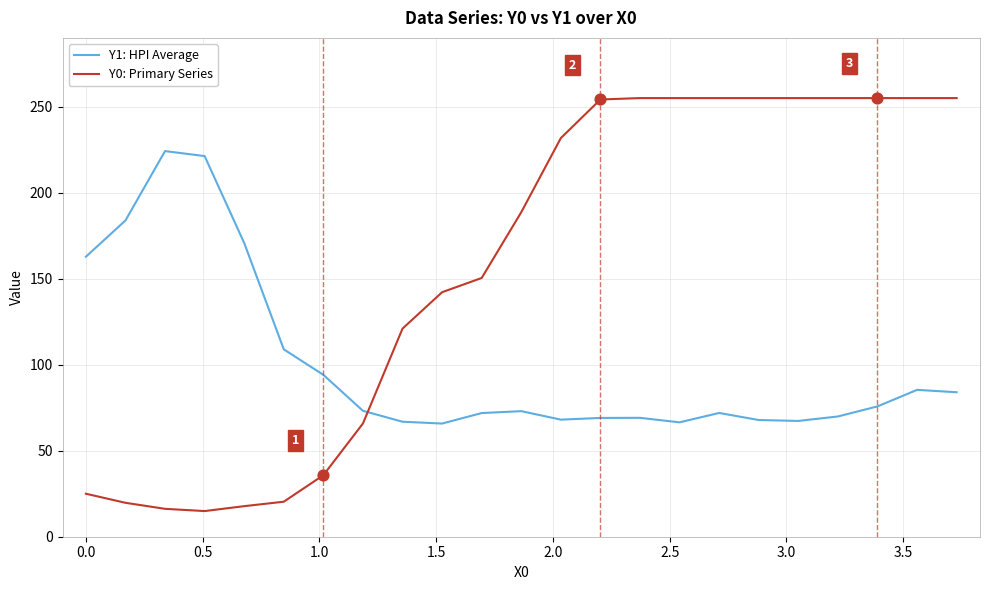

Which series has the widest spread of values?

Y0: Primary Series